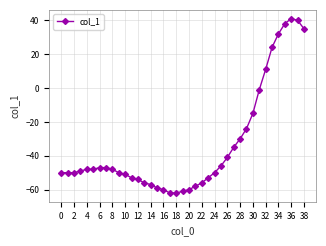

Reading left to right, list all the values displayed in this chart.

-50	-50	-50	-49	-48	-48	-47	-47	-48	-50	-51	-53	-54	-56	-57	-59	-60	-62	-62	-61	-60	-58	-56	-53	-50	-46	-41	-35	-30	-24	-15	-1	11	24	32	38	41	40	35